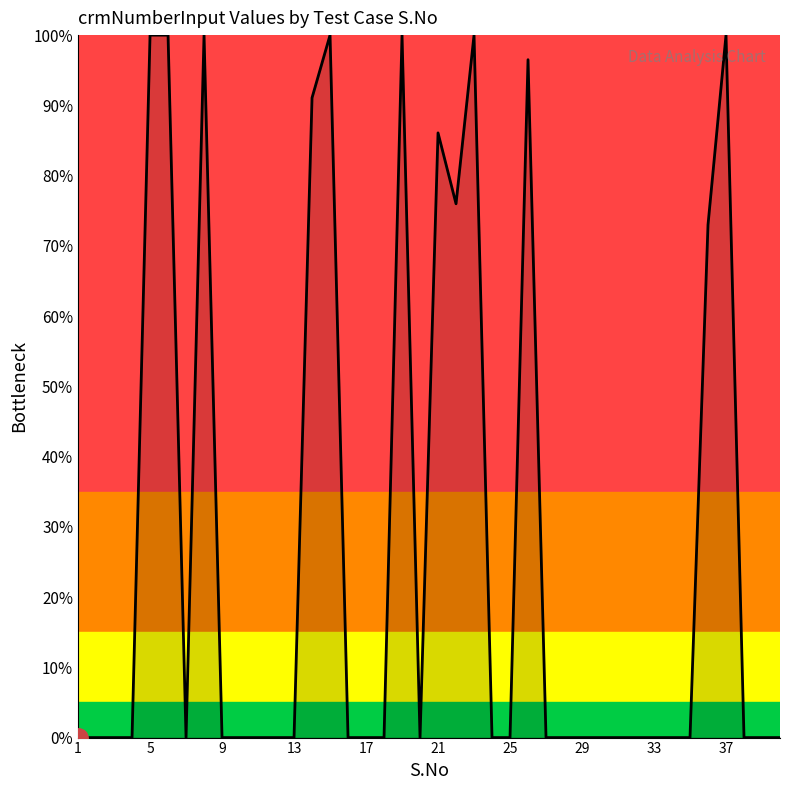

How many lines are shown in the chart?

1